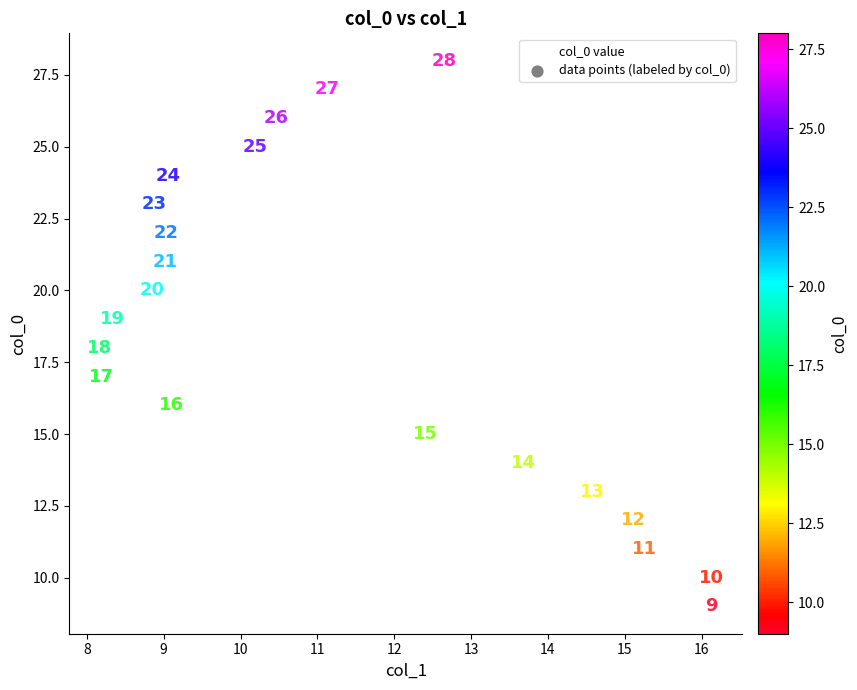

What Y value in the scatter plot is closest to 18?

18